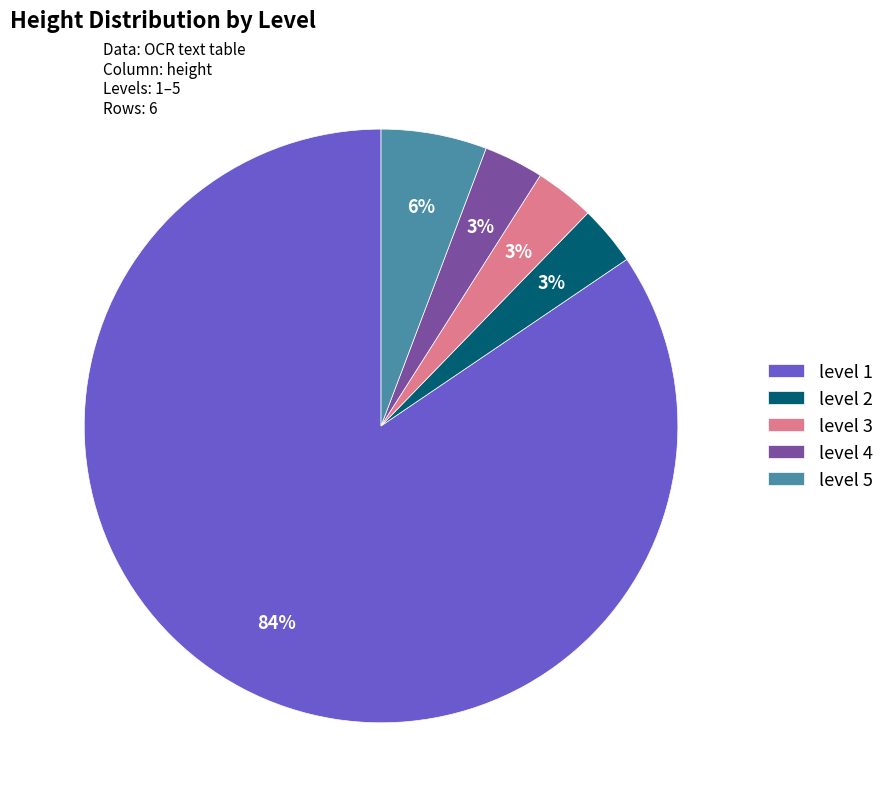

The level 4 slice represents 3% of the pie. True or false?

True